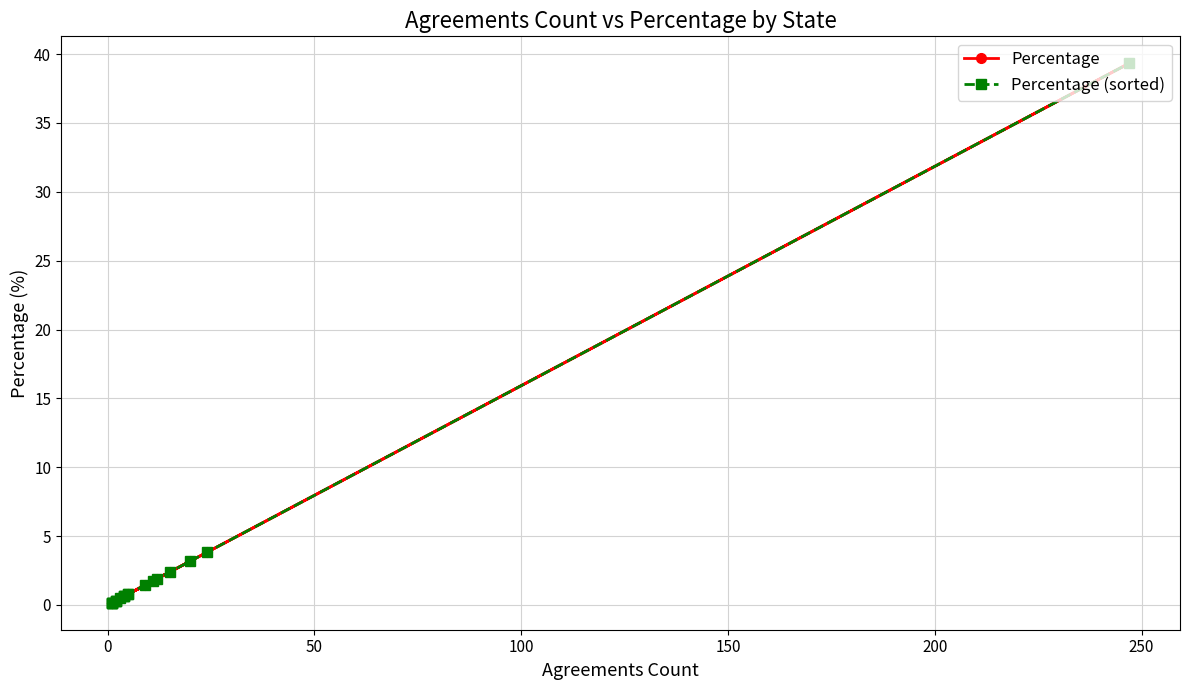

Is this an area chart (filled region under the line)?

No